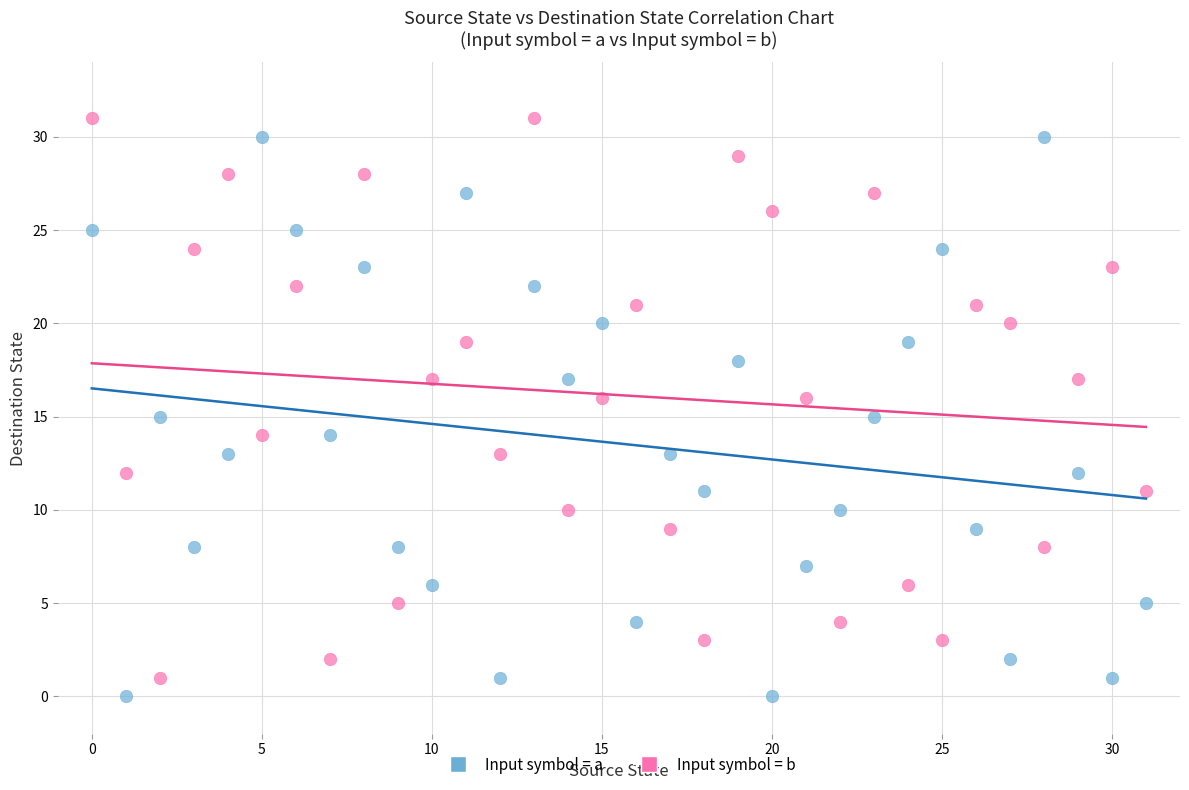

Across all data points, what is the range of Y values (max minus min)?

31